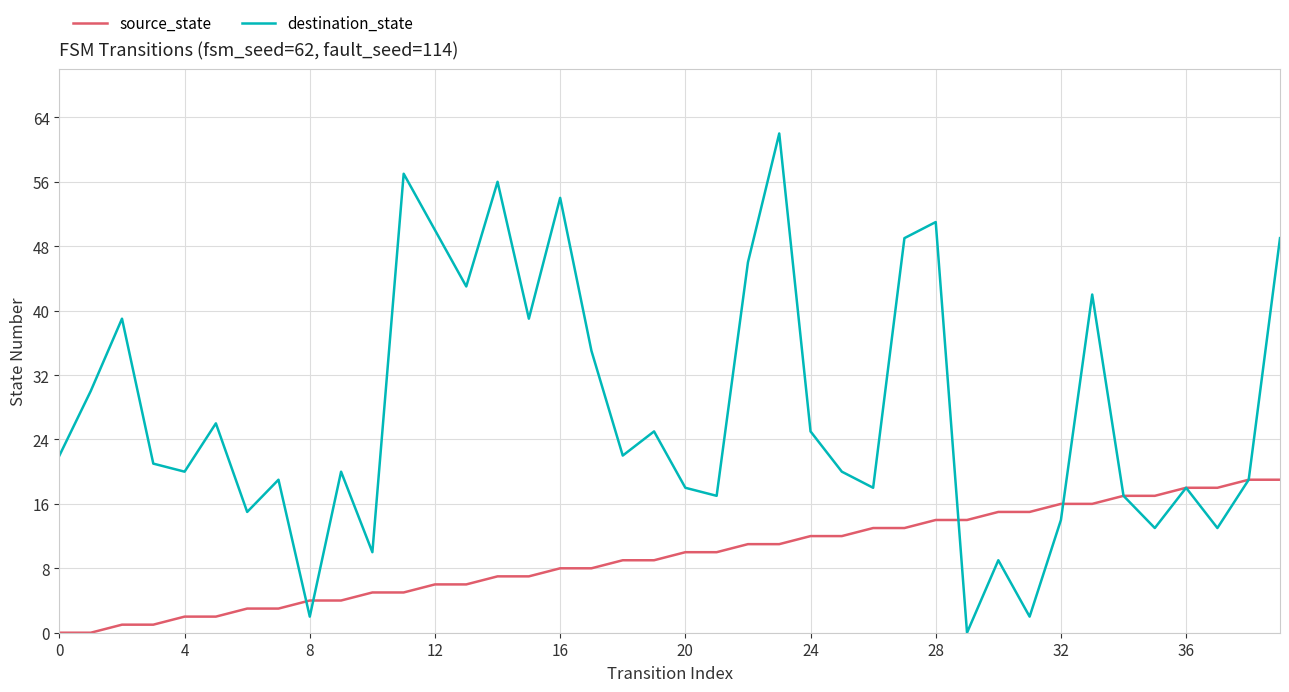

Rank the series by their maximum value, from lowest to highest.

source_state, destination_state